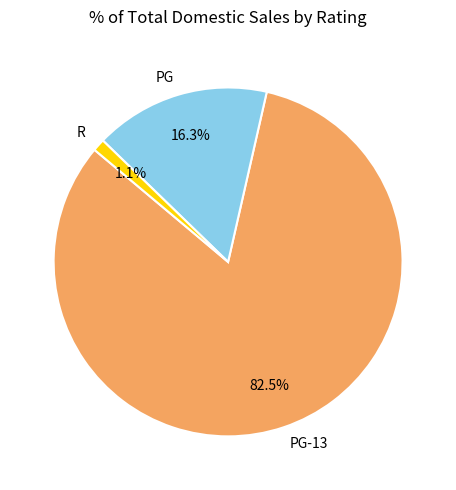

Combined, what portion of the pie is PG-13 and R?

83.7%